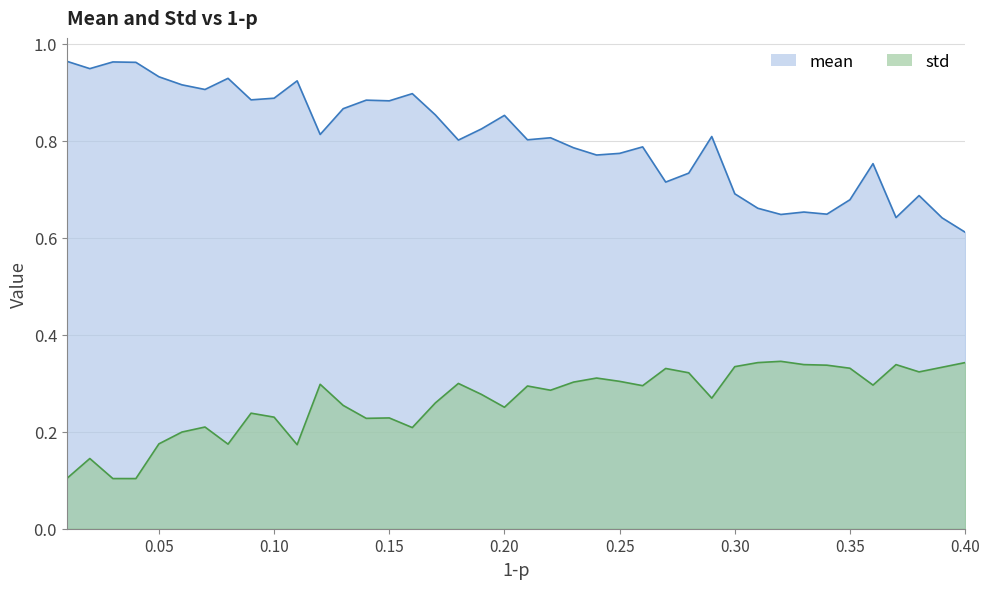

What are all the series names shown in the legend?

mean, std